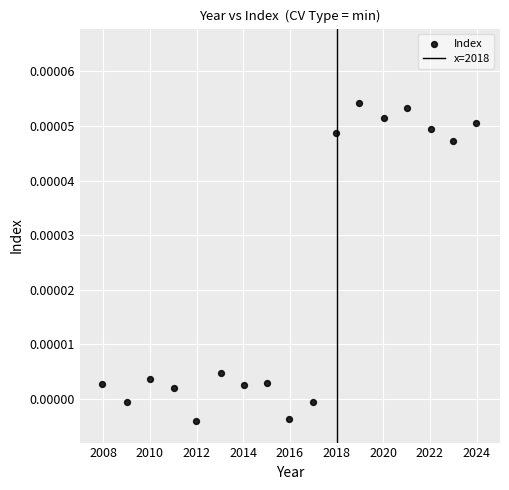

What is the range of X values (max minus min)?

16.0